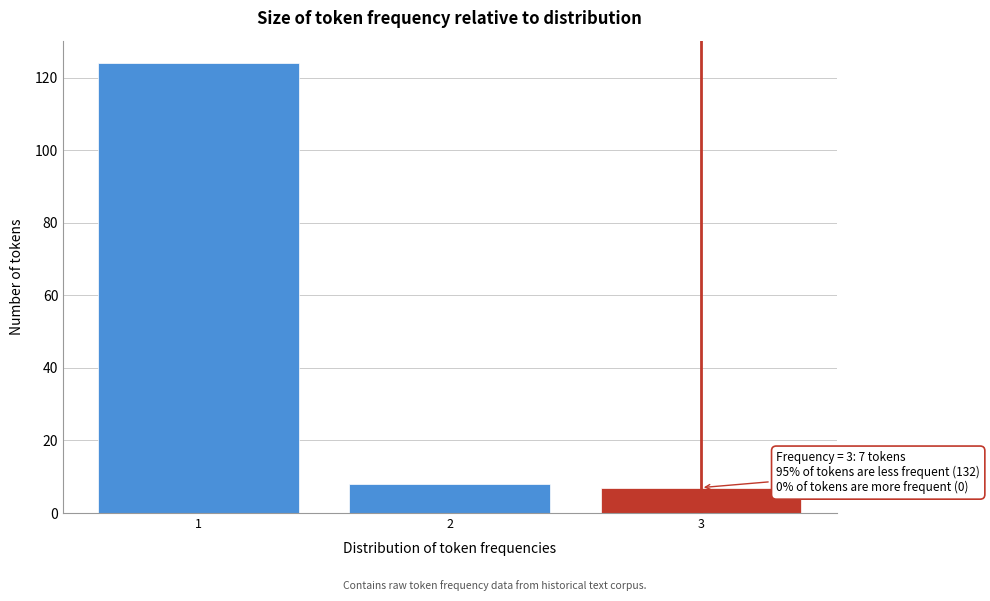

Over which range of the x-axis is the bar tallest?

0.5 to 1.5